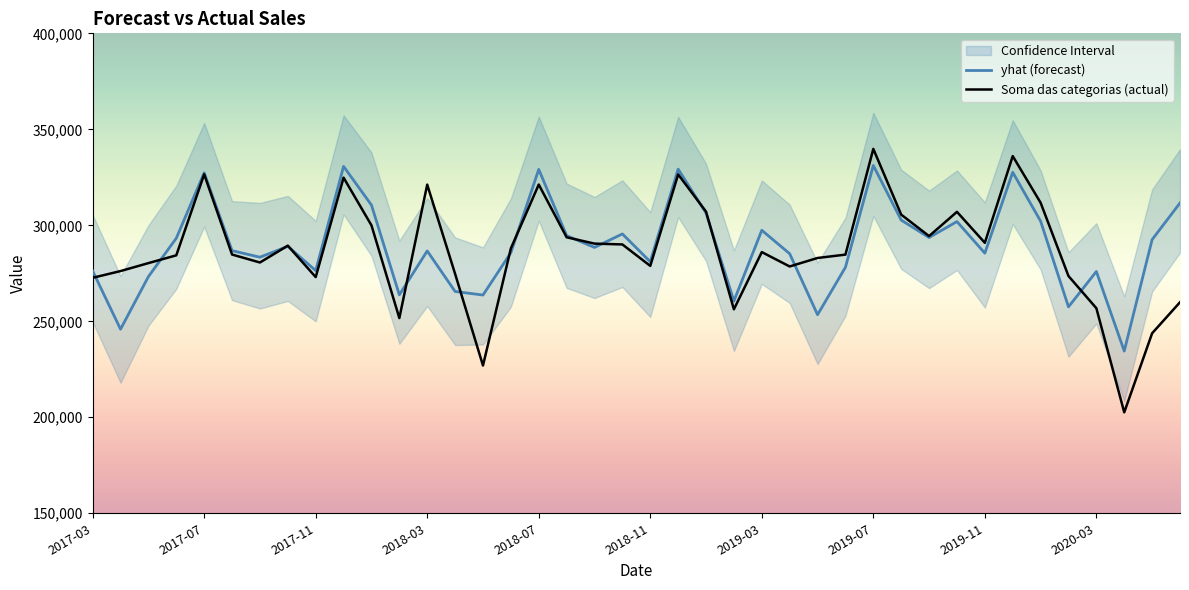

Reading right to left, transcribe all the data shown in this chart.

yhat (forecast): 311640.0	292551.3	234497.3	275942.5	257513.3	302178.5	327612.9	285492.0	301935.9	293639.0	302717.0	331157.9	278124.0	253425.1	285213.5	297425.3	260551.8	306406.8	329274.7	281015.2	295508.8	288479.1	294631.1	329133.4	285749.9	263671.3	265536.0	286641.9	263779.0	310536.9	330680.8	276397.8	289074.3	283388.0	286798.6	327355.5	293275.5	273282.6	245869.0	276237.2
Soma das categorias (actual): 259928.0	243761.0	202578.0	256814.0	273583.0	311771.0	336055.0	290887.0	307018.0	294379.0	305577.0	339804.0	284734.0	282978.0	278560.0	286049.0	256244.0	307129.0	326519.0	278860.0	290035.0	290469.0	293768.0	321226.0	287958.0	226972.0	274714.0	321195.0	251677.0	299990.0	324828.0	273033.0	289406.0	280625.0	284783.0	326587.0	284361.0	280310.0	276168.0	272653.9